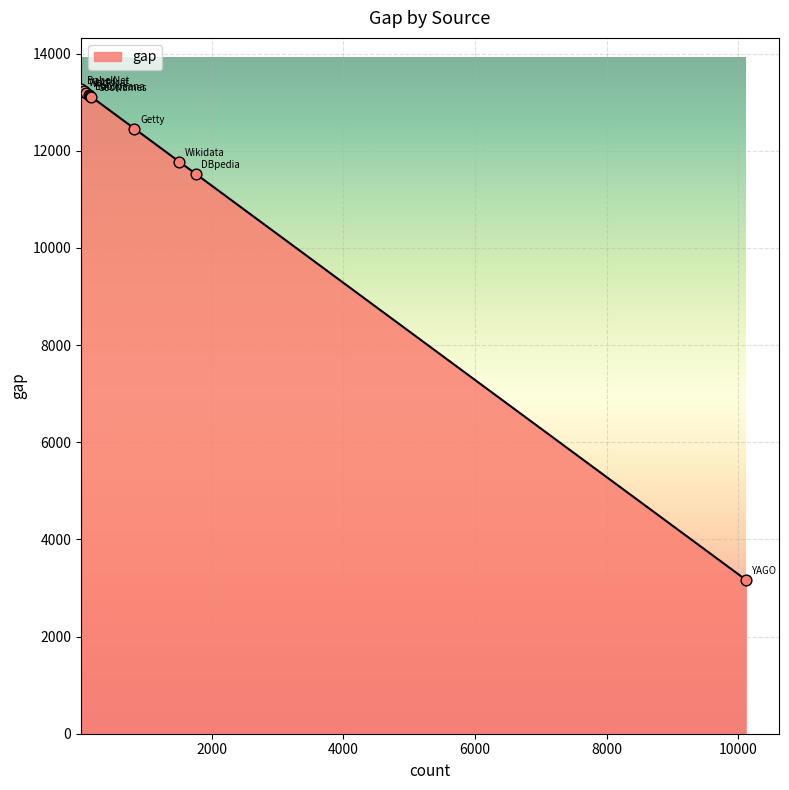

What is the difference between the maximum and minimum values?

10091